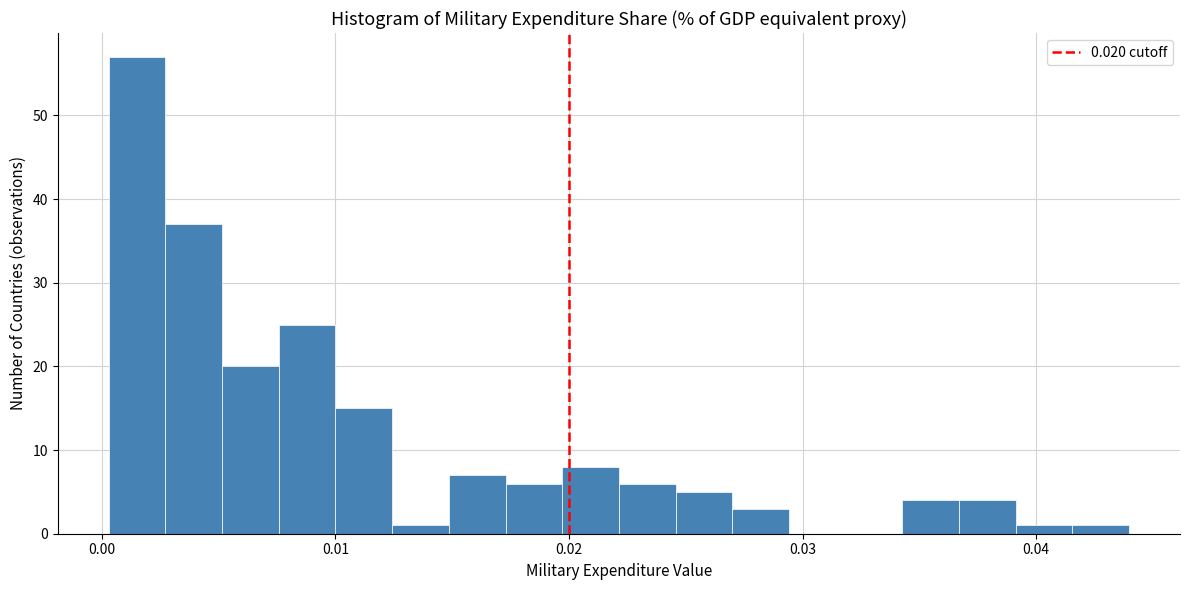

Read against the x-axis, roughly where is the centre of the tallest bar?

0.002